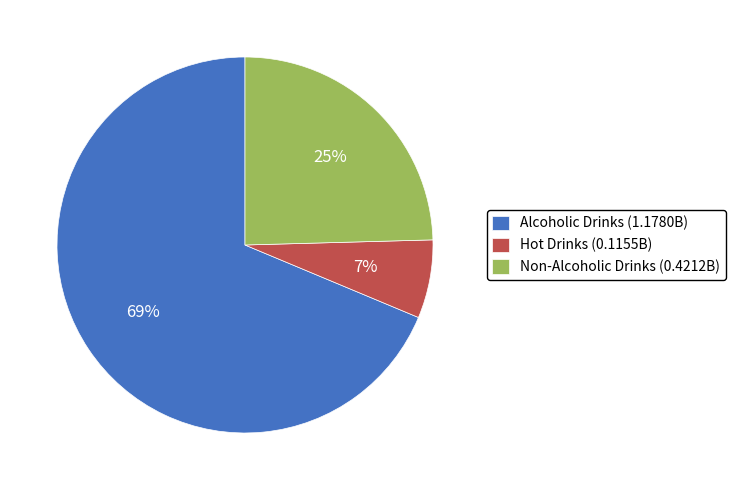

Which has a higher value, Non-Alcoholic Drinks or Alcoholic Drinks?

Alcoholic Drinks